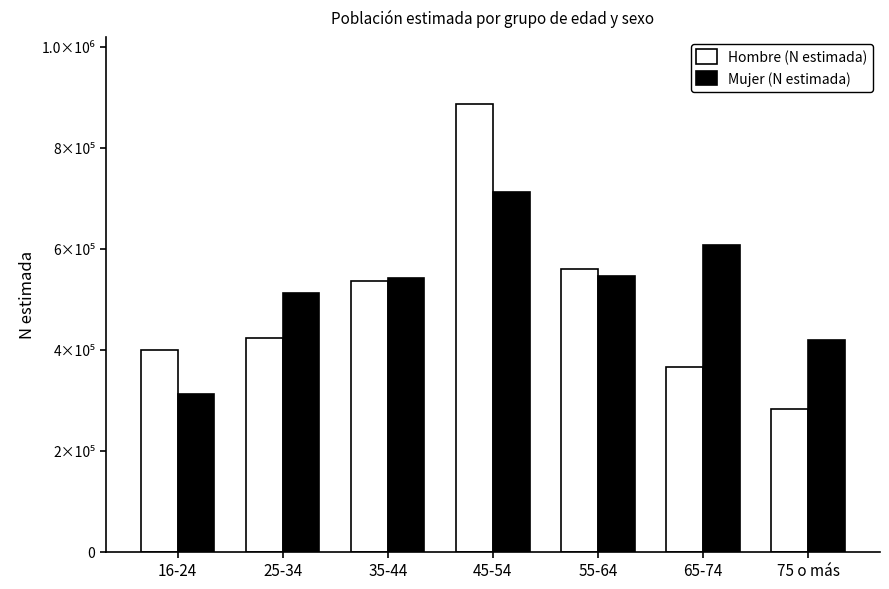

Which label corresponds to the smallest value in the chart?

75 o más